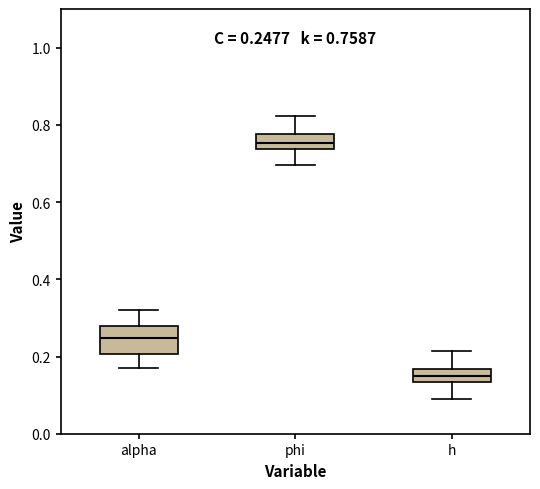

Which box's median line is the lowest?

h